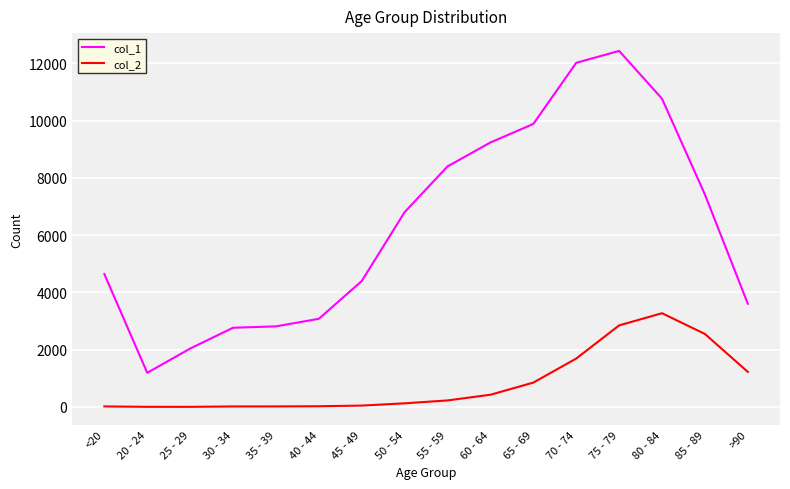

What is the total value across all series at 50 - 54?

6929